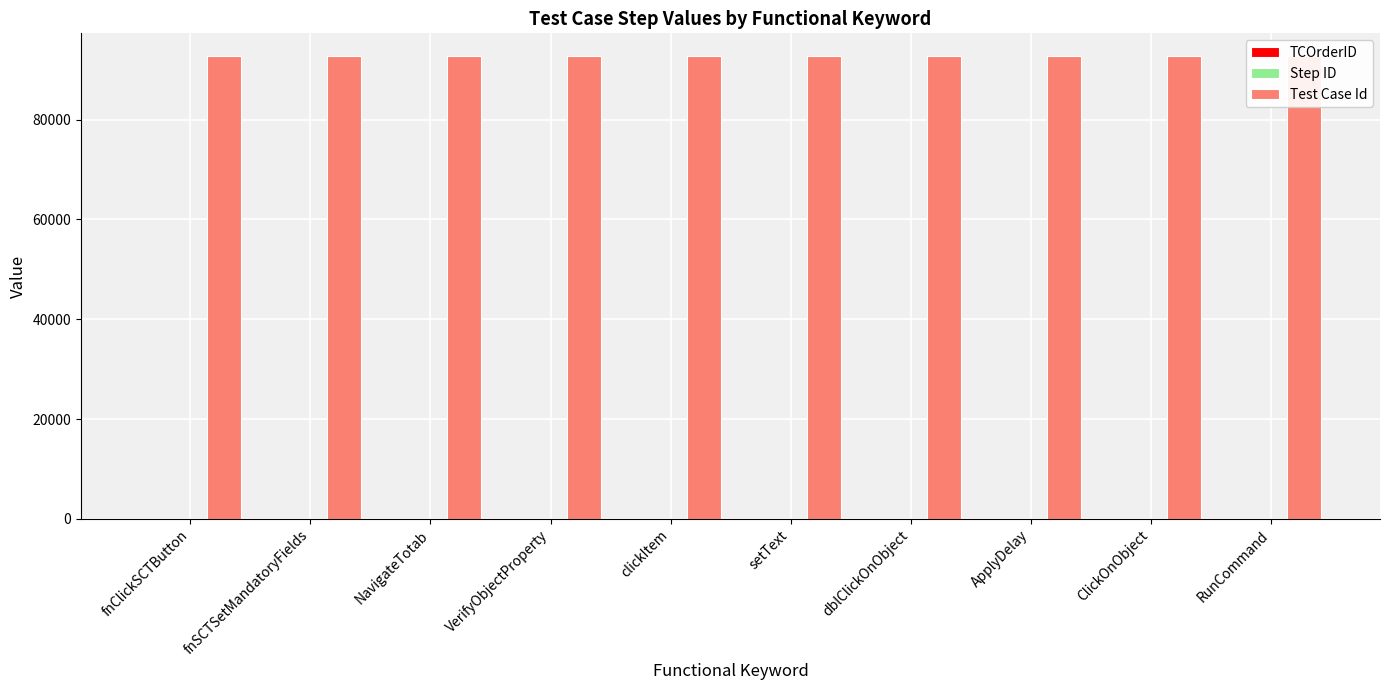

What position from the right is fnClickSCTButton?

10